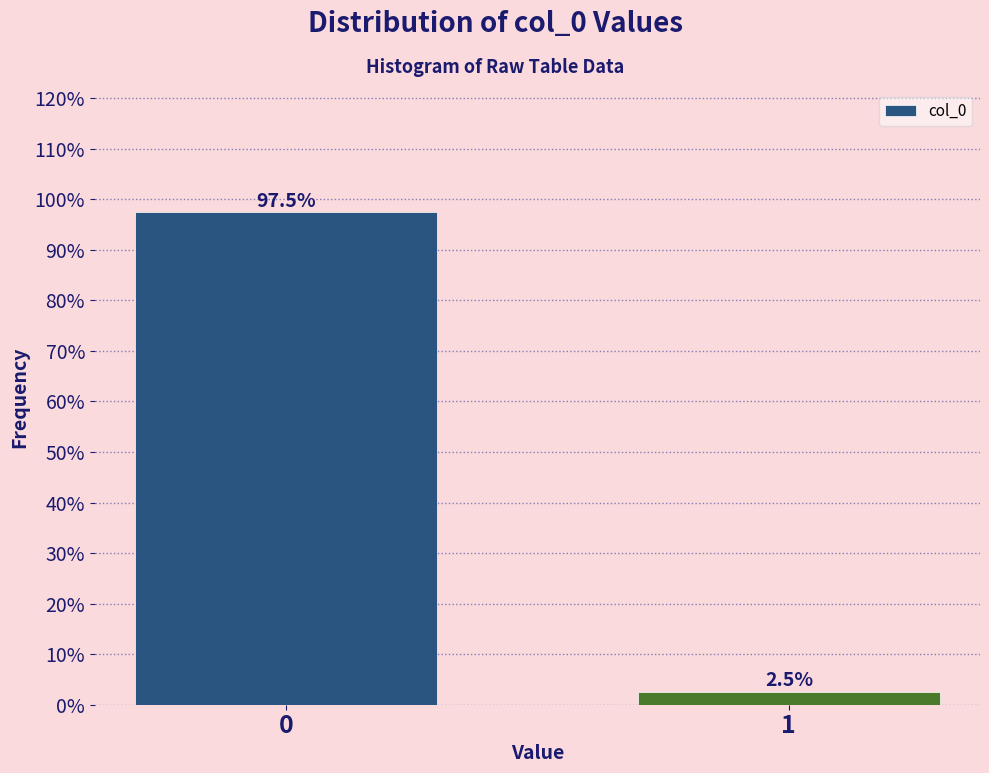

Reading left to right, extract all data points from this chart.

0=97.5	1=2.5